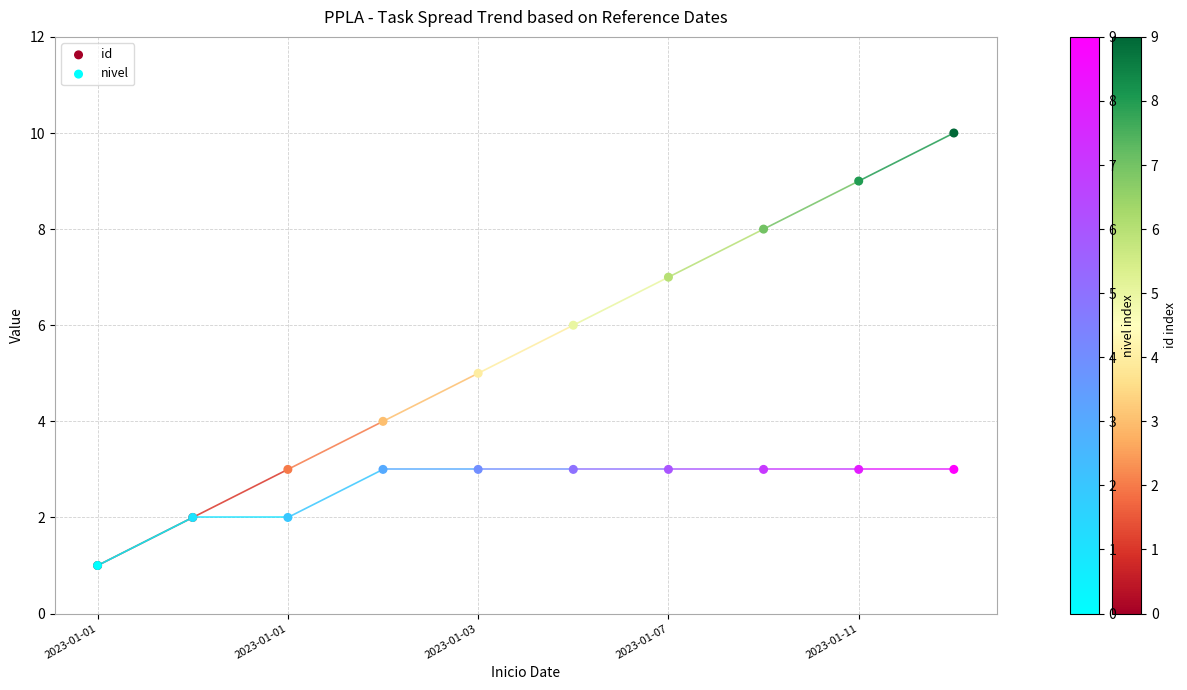

Which series has the widest spread of Y values?

id